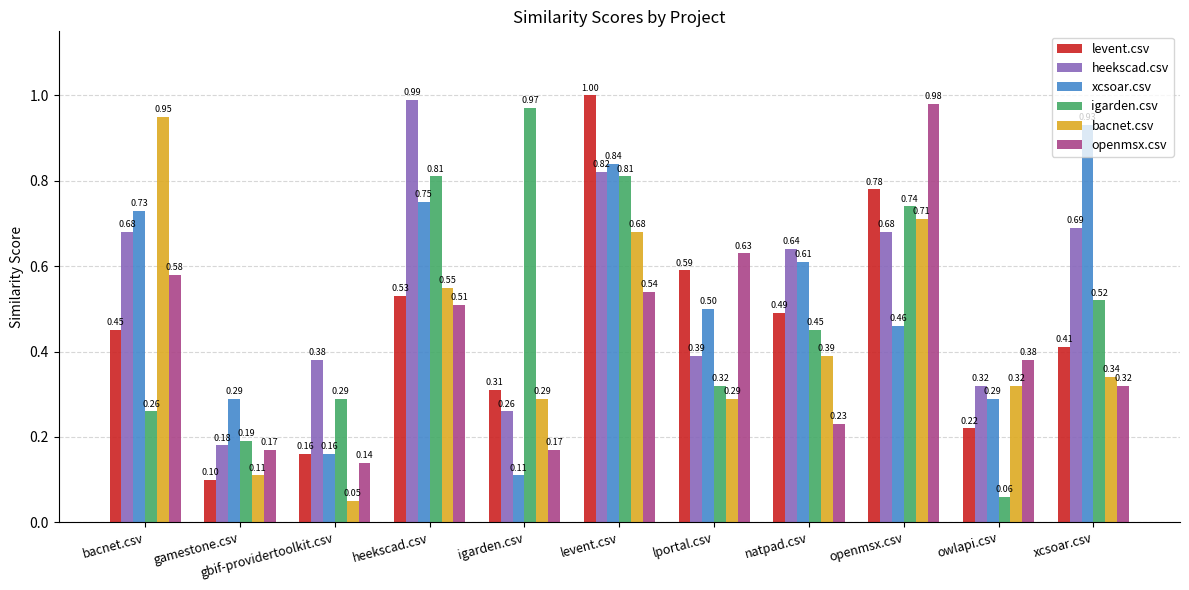

True or false: xcsoar.csv has a value of 0.2 at openmsx.csv.

False